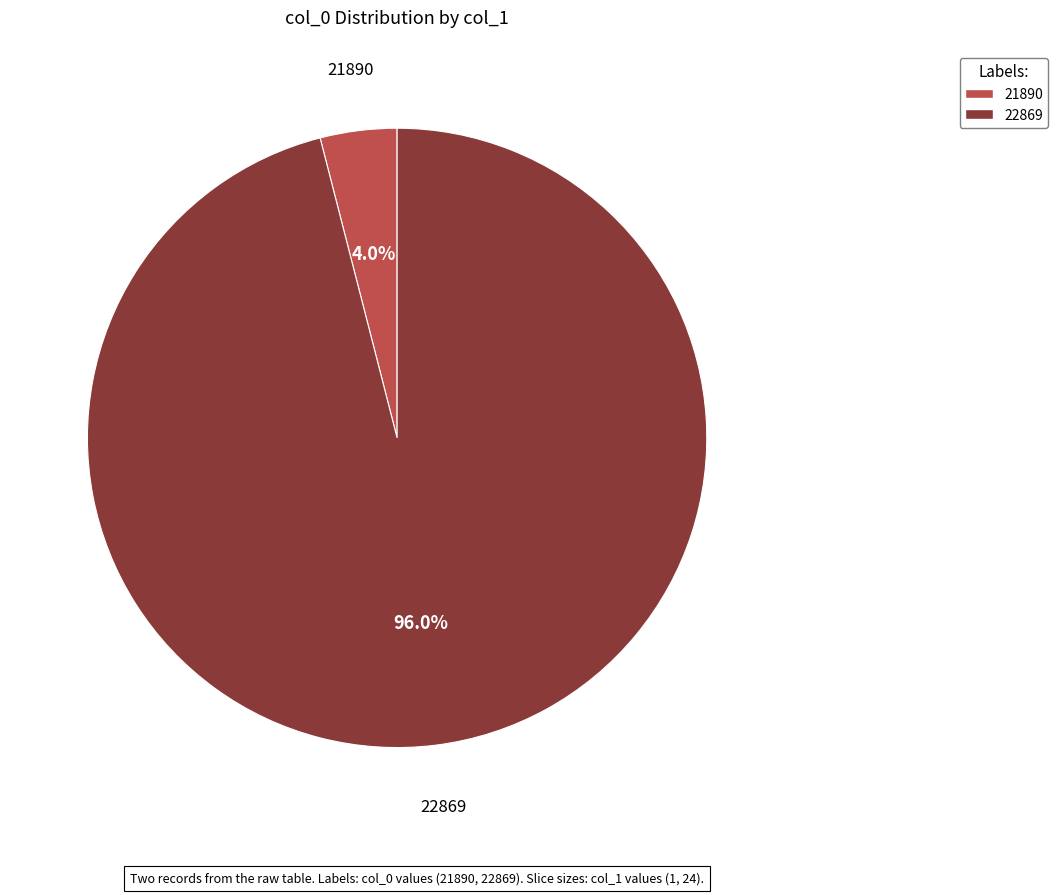

Approximately how many times larger is the value at 22869 compared to 21890?

24.0